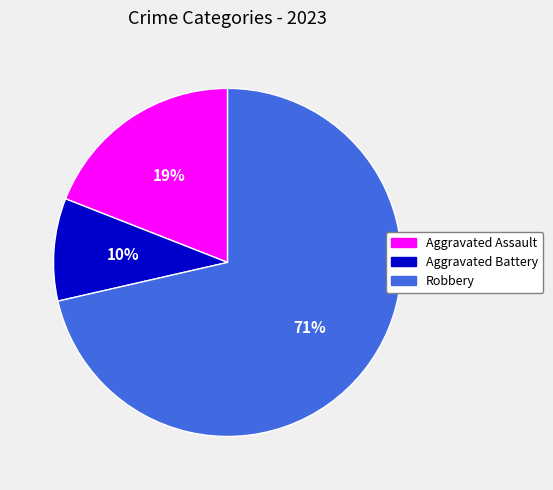

To the nearest percent, what is the combined percentage of Aggravated Assault and Robbery?

90%